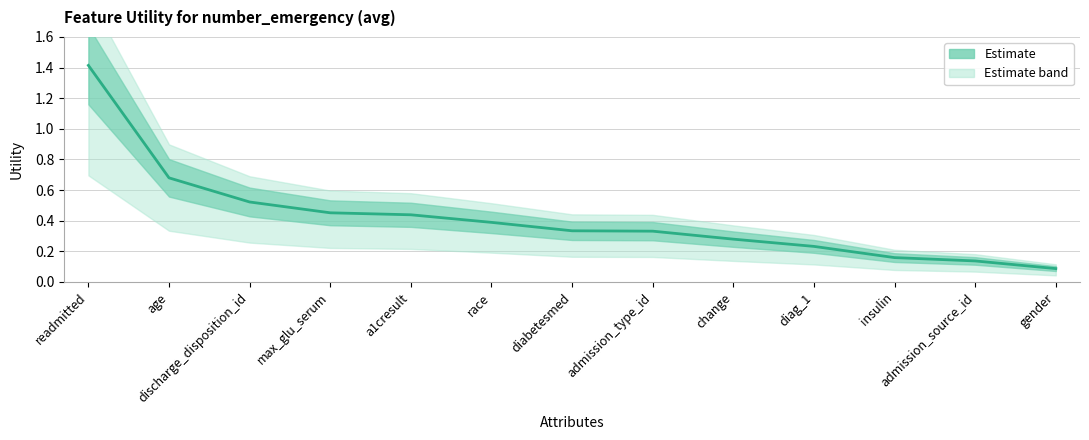

Reading left to right, list all the values displayed in this chart.

readmitted=1.4	age=0.7	discharge_disposition_id=0.5	max_glu_serum=0.5	a1cresult=0.4	race=0.4	diabetesmed=0.3	admission_type_id=0.3	change=0.3	diag_1=0.2	insulin=0.2	admission_source_id=0.1	gender=0.1